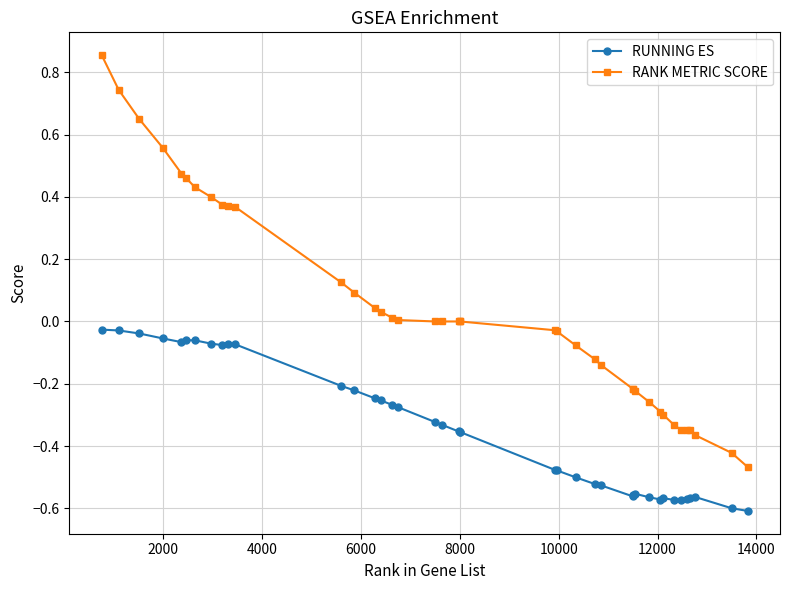

Count the number of categories in the chart.

40